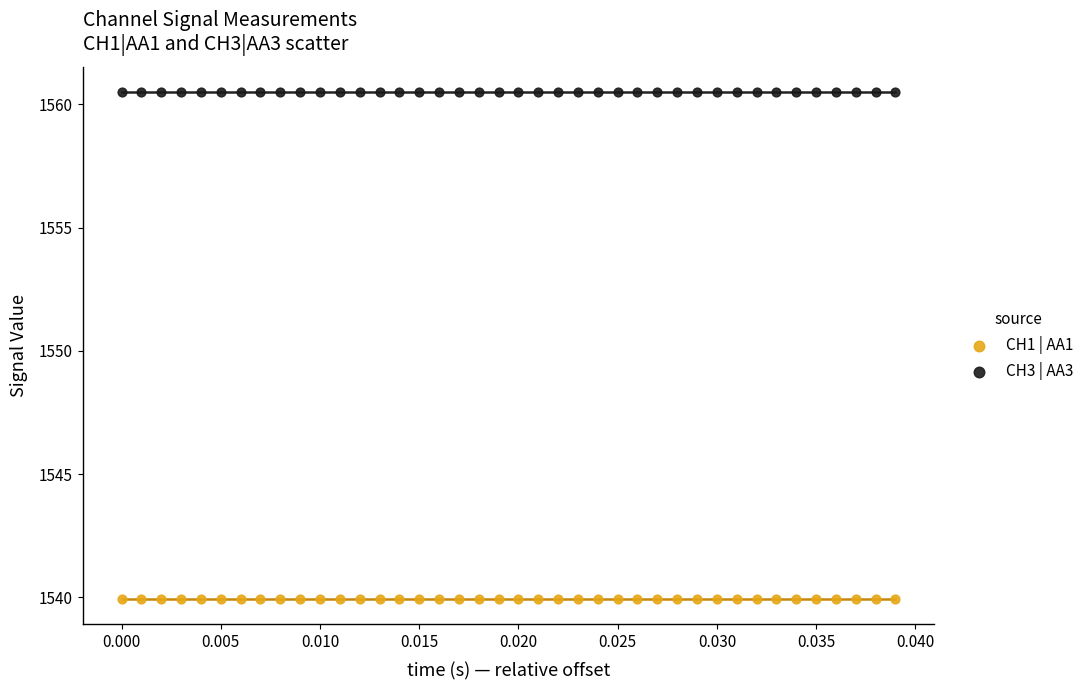

Which series contains the highest Y value?

CH3 | AA3